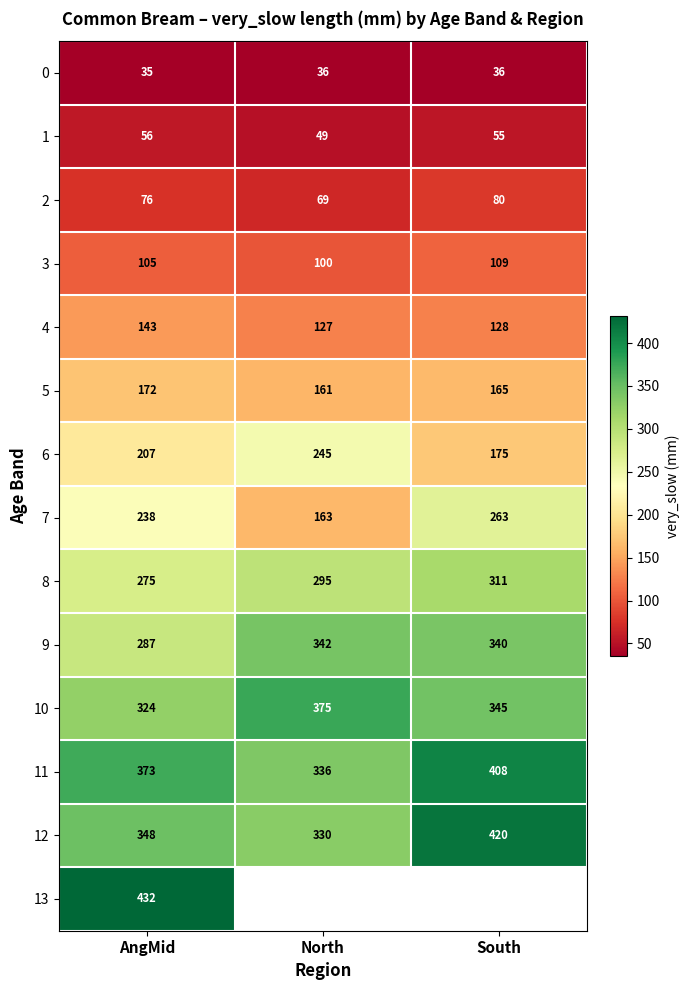

At which label is 11 closest to 372?

AngMid